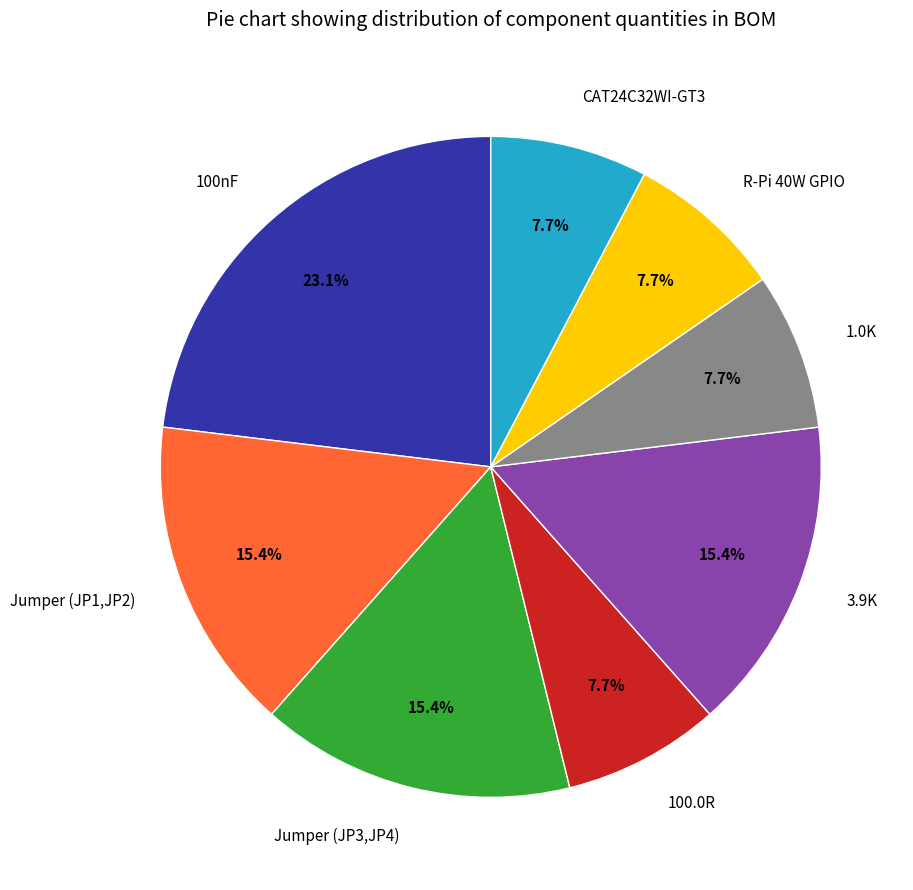

Combined, what portion of the pie is R-Pi 40W GPIO and 3.9K?

23.1%